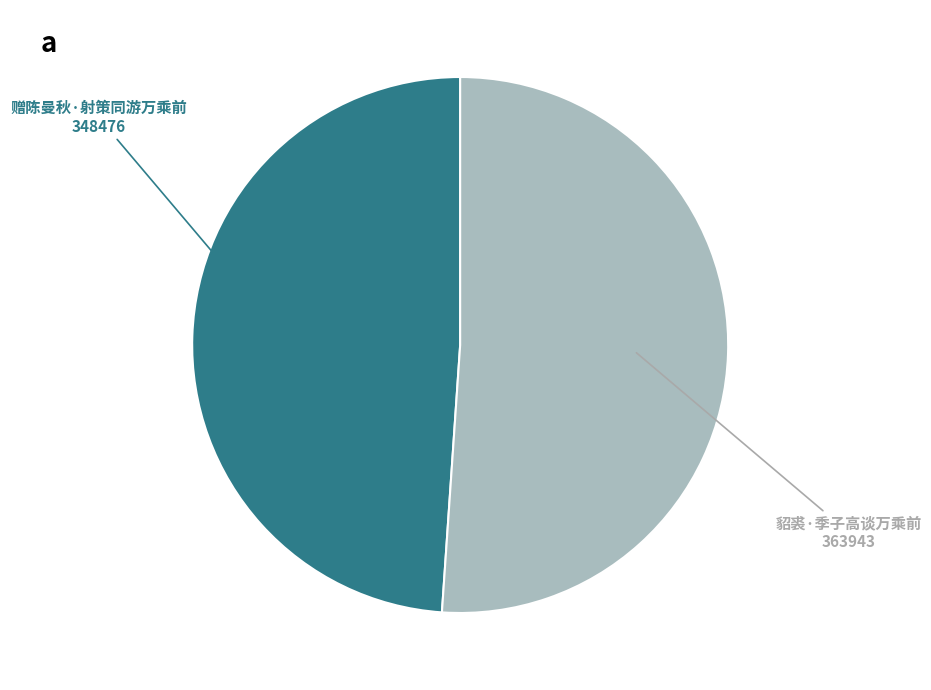

What is the largest slice in the pie chart?

貂裘·季子高谈万乘前